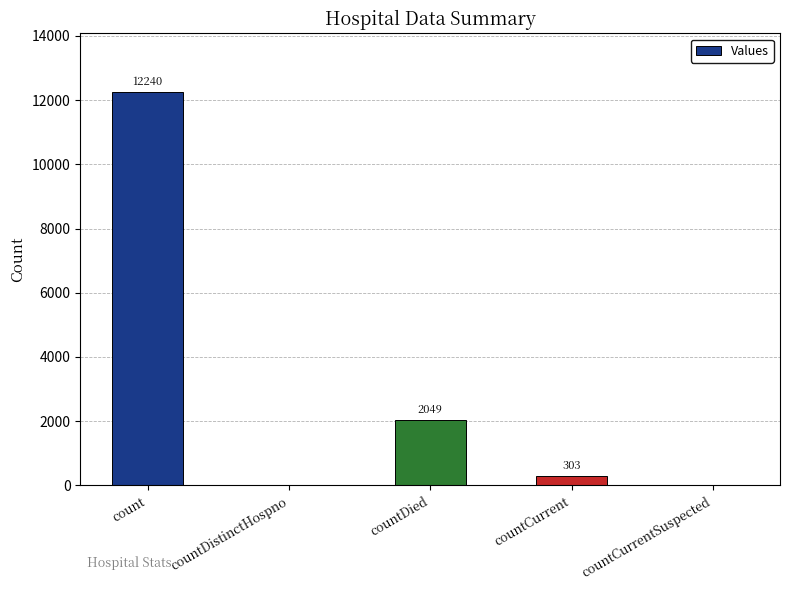

Which category has the highest value across all series?

count